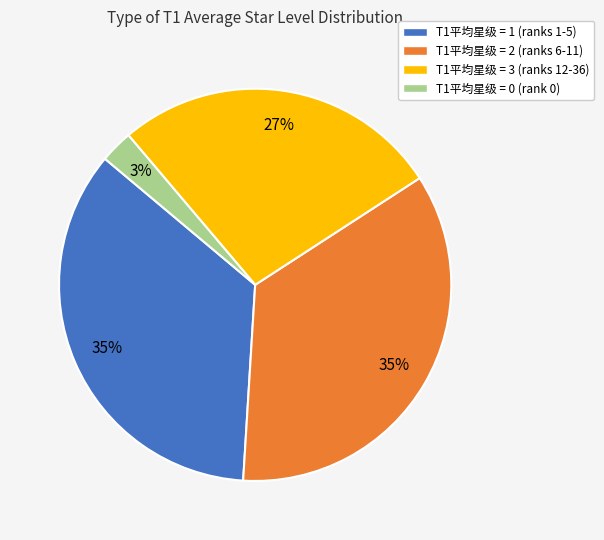

To the nearest percent, what is the difference between the largest and smallest slice percentages?

32%